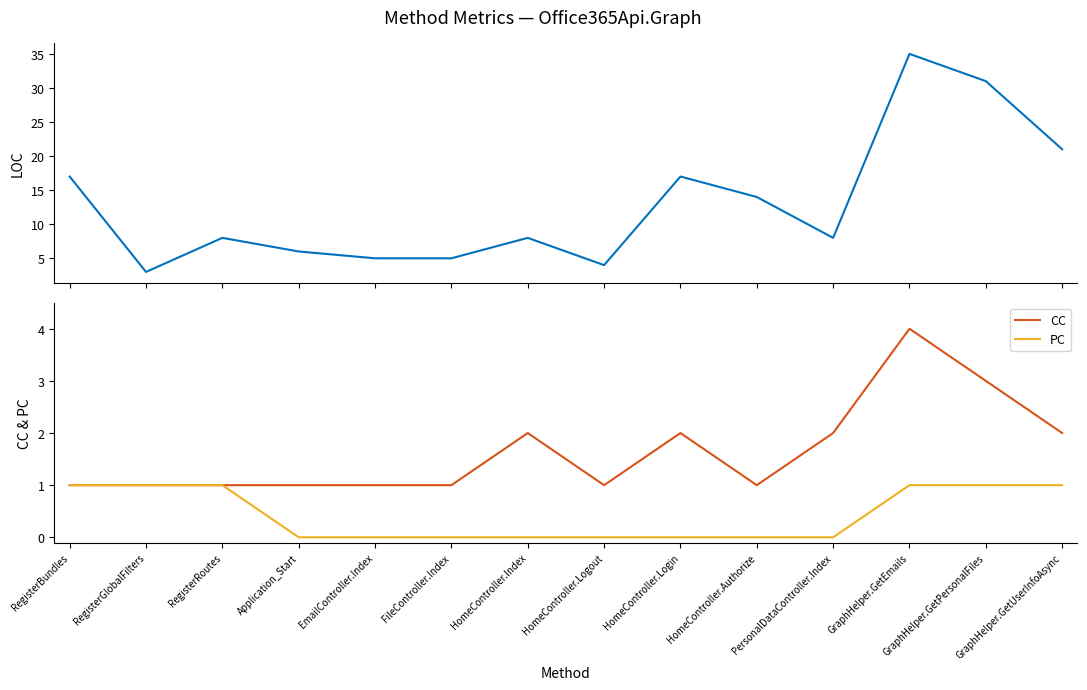

True or false: LOC has a value of 6 at Application_Start.

True